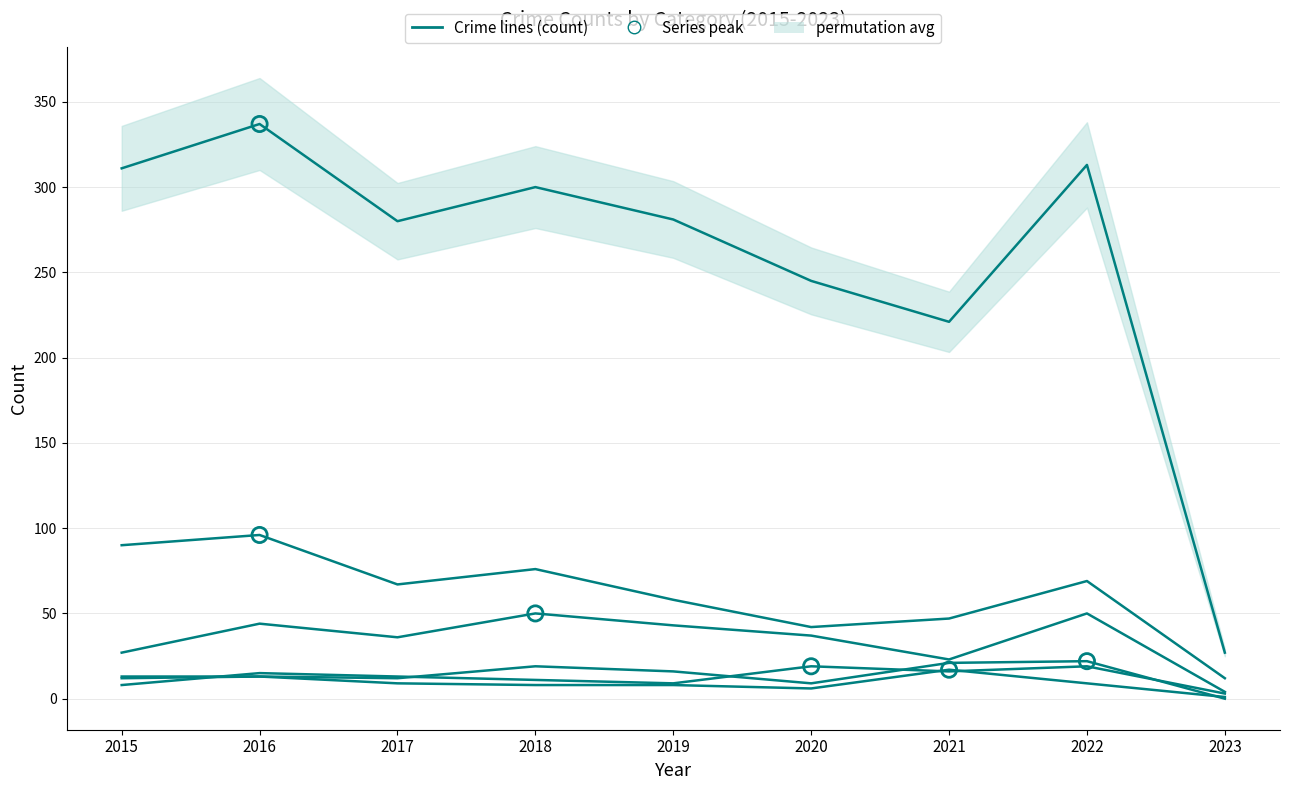

Which series contains the lowest Y value?

Aggravated Assault